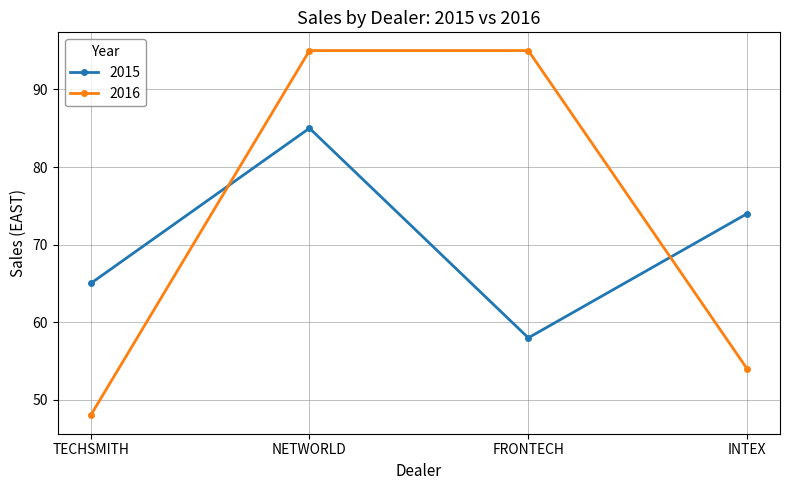

Rank the series by their maximum value, from lowest to highest.

2015, 2016